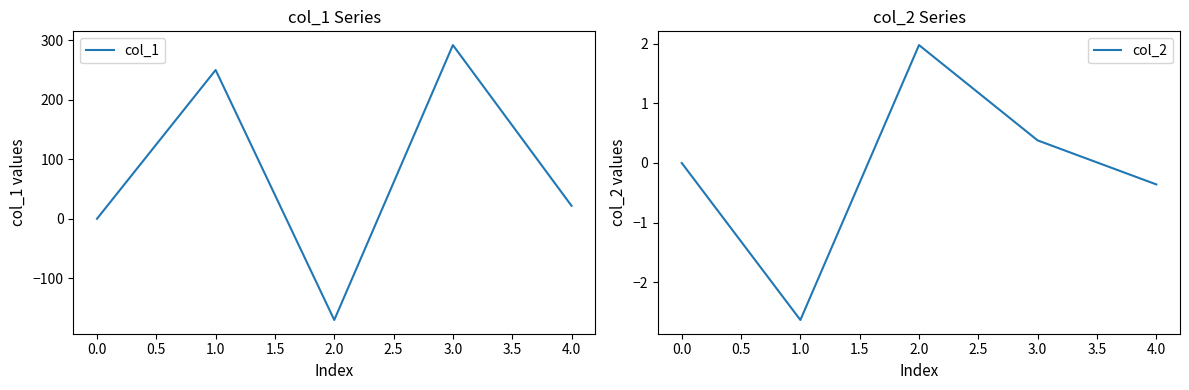

Where is col_2 nearest to the value 0?

0.0